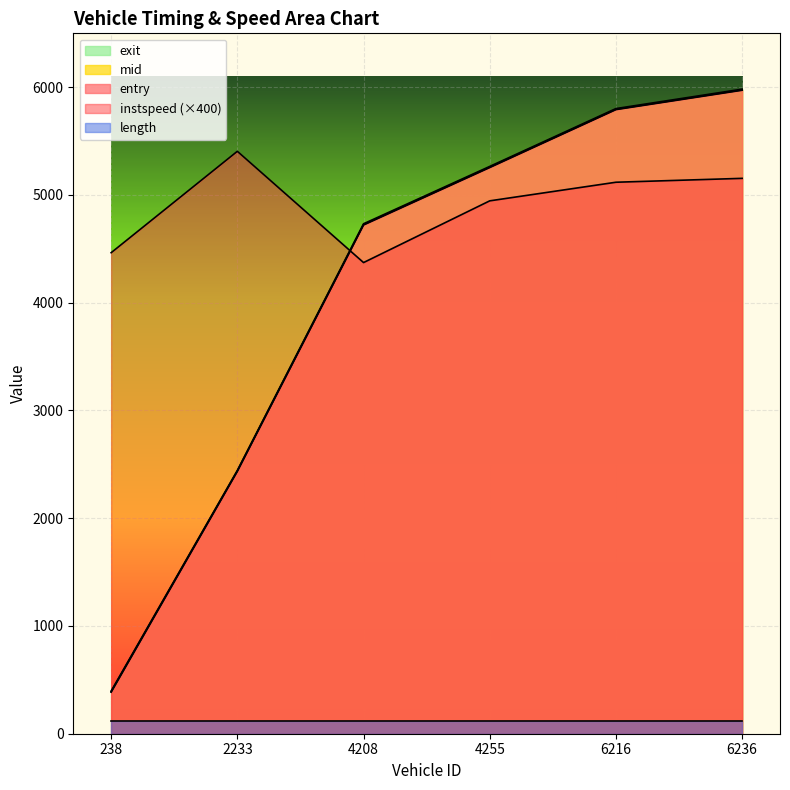

What is the sum of all instspeed values?

29459.7